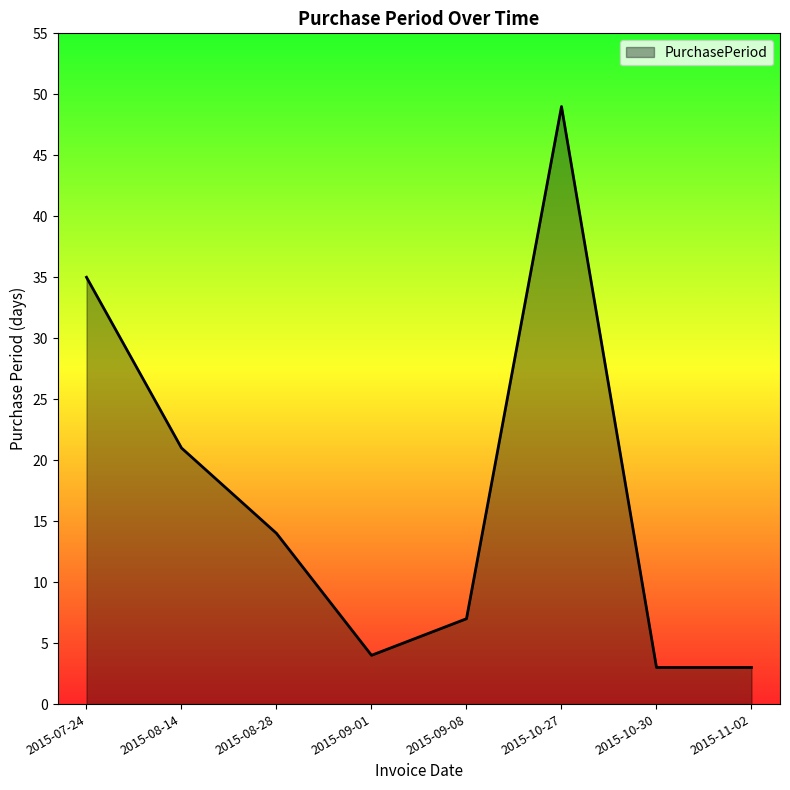

What position from the right is 2015-09-08?

4